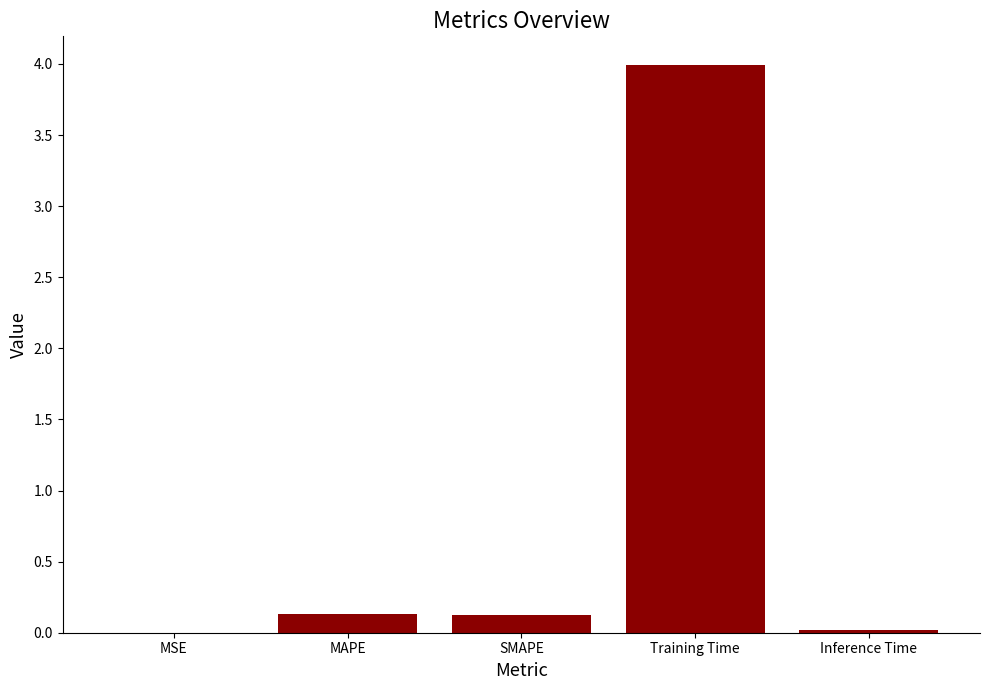

Is it true that the value at MAPE is 0.0?

False